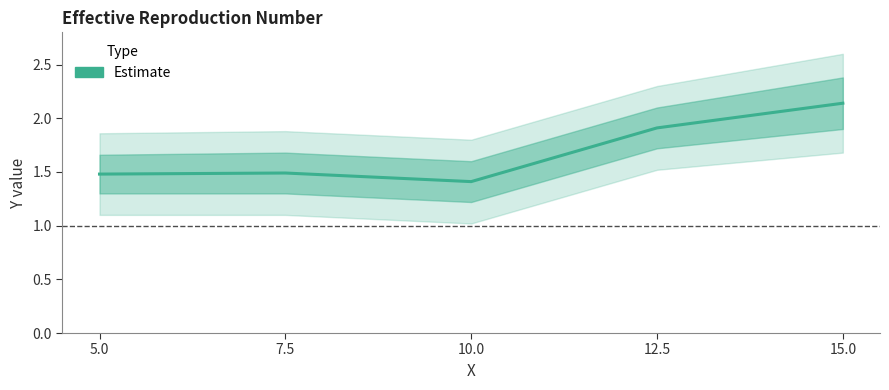

What is the minimum value shown in the chart?

1.4